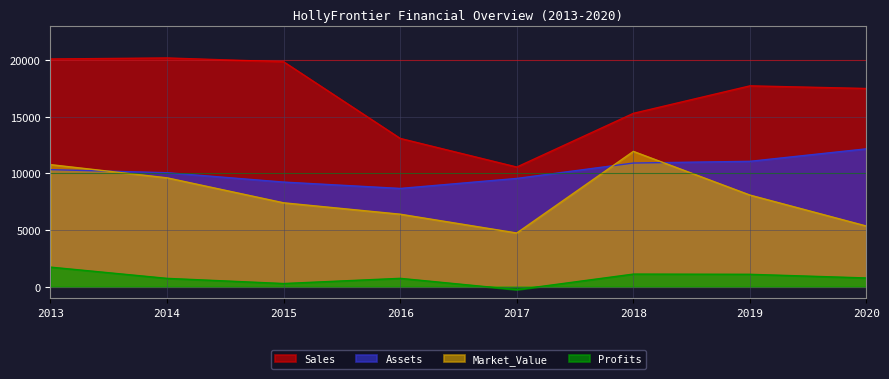

Reading left to right, extract all data points from this chart.

Sales: 20091.0	20181.0	19845.0	13082.0	10556.0	15294.0	17720.0	17488.0
Assets: 10329.0	10057.0	9231.0	8670.0	9553.0	10912.0	11062.0	12165.0
Market_Value: 10770.0	9606.0	7401.0	6396.0	4738.0	11938.0	8084.0	5349.0
Profits: 1727.2	735.2	280.5	737.8	-261.5	1112.7	1094.0	771.4